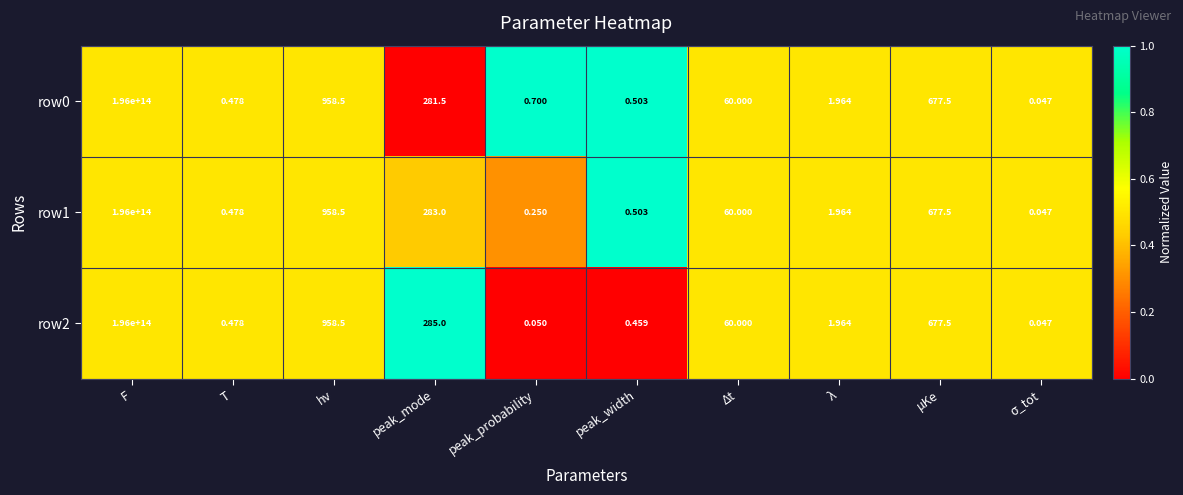

Which category has the highest value across all series?

F